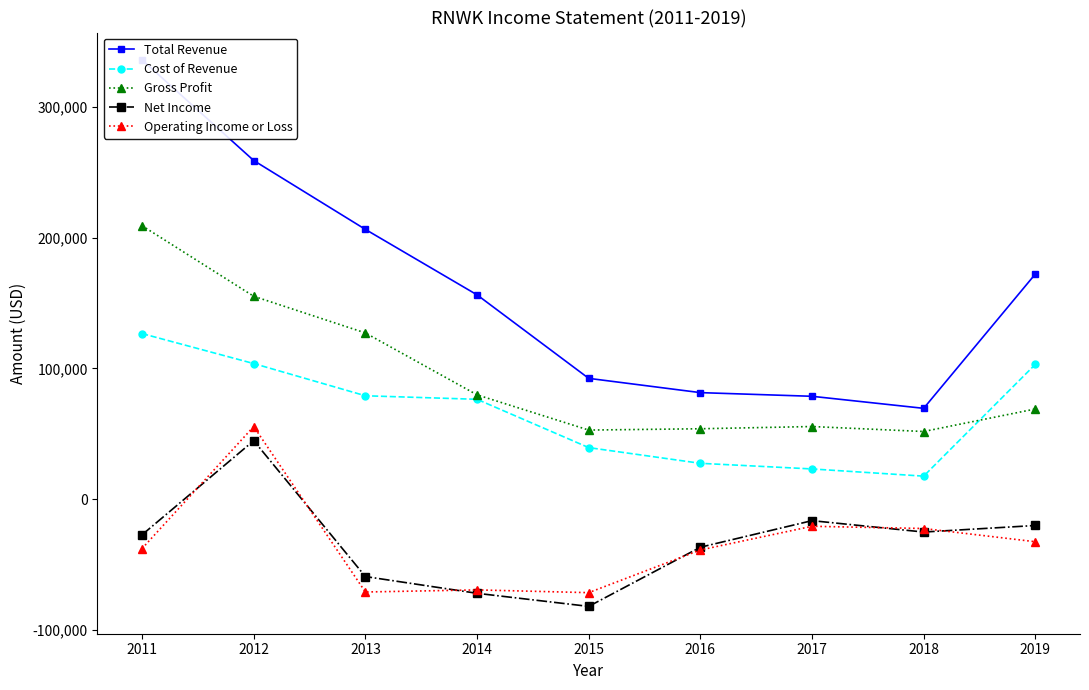

Which label corresponds to the largest value in the chart?

2011